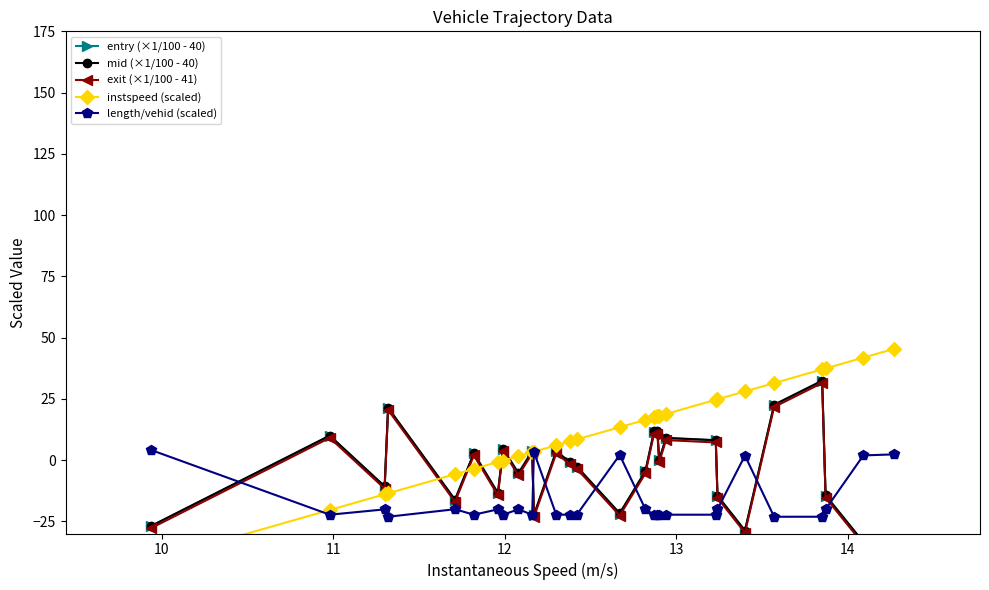

What are all the series names shown in the legend?

entry (×1/100 - 40), mid (×1/100 - 40), exit (×1/100 - 41), instspeed (scaled), length/vehid (scaled)